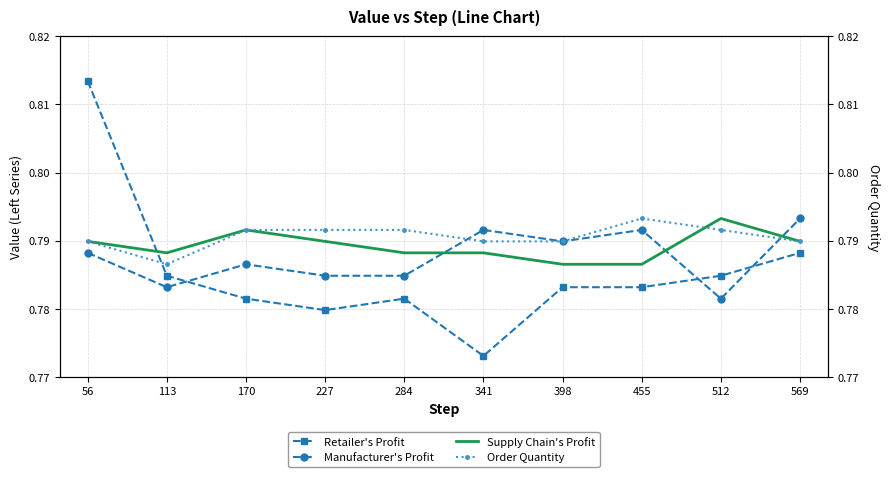

How many interior local valleys does the Manufacturer's Profit series have?

3